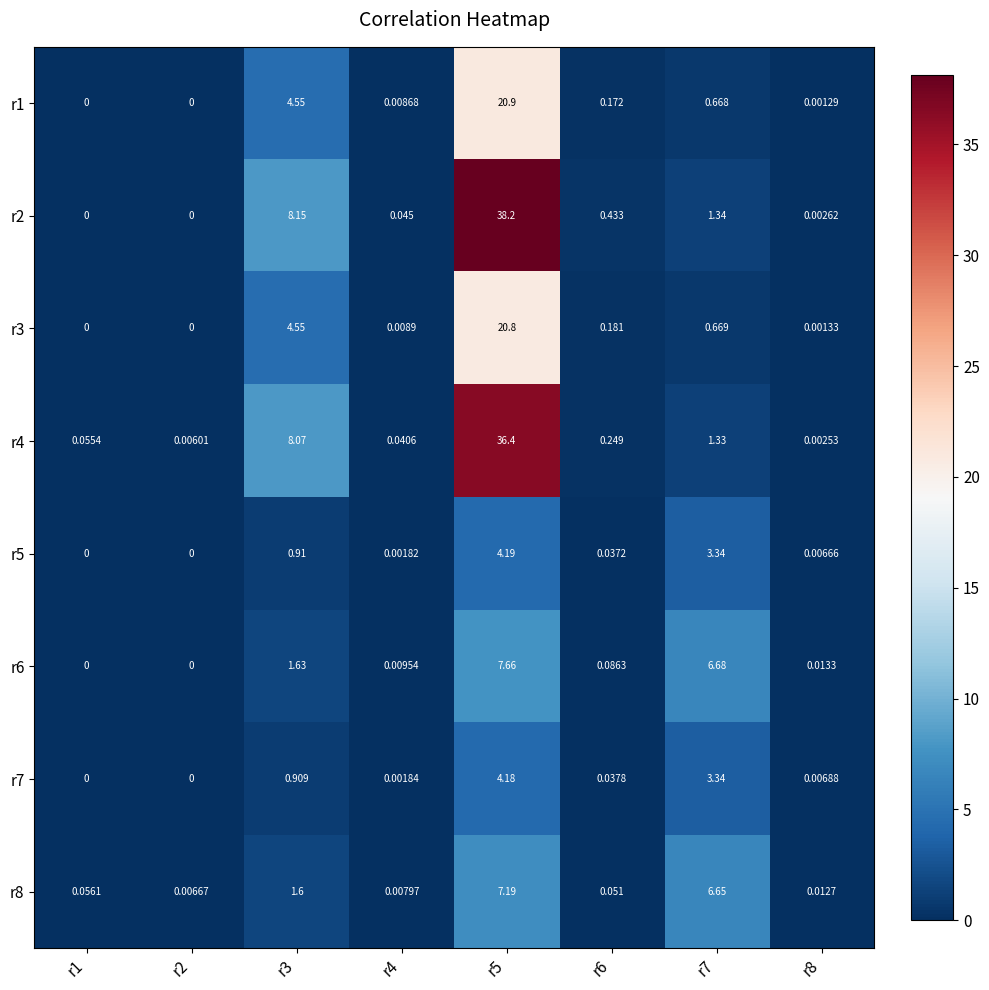

What is the greatest value displayed?

38.2